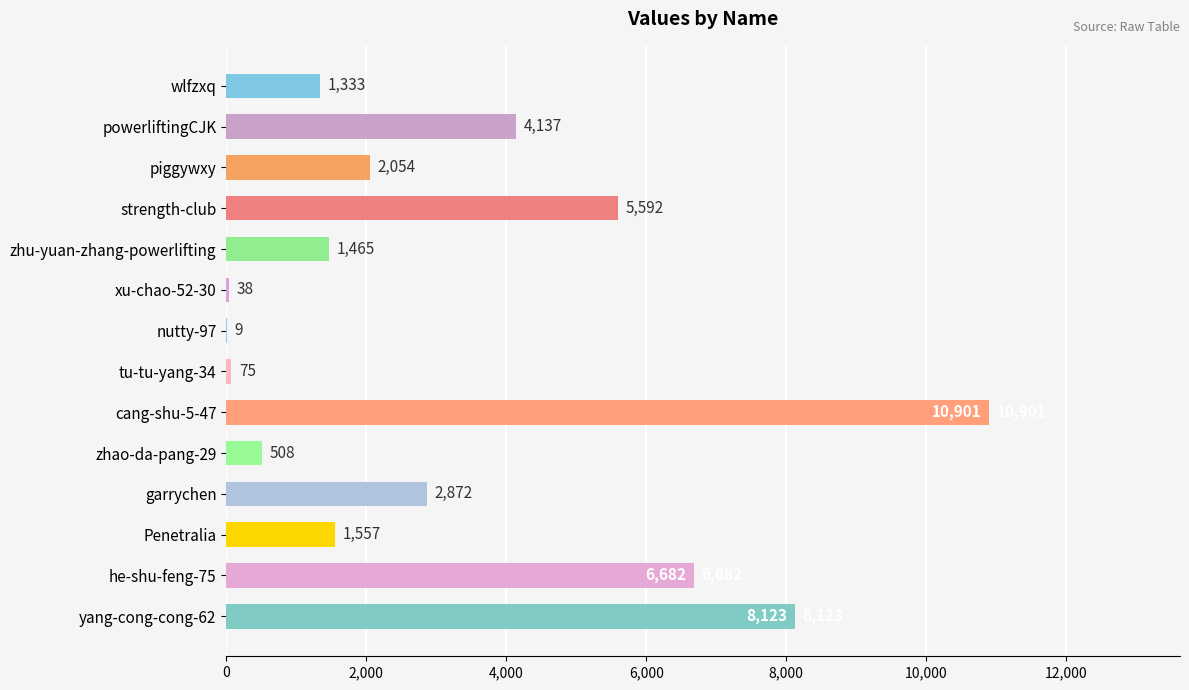

Which category has the highest value across all series?

cang-shu-5-47